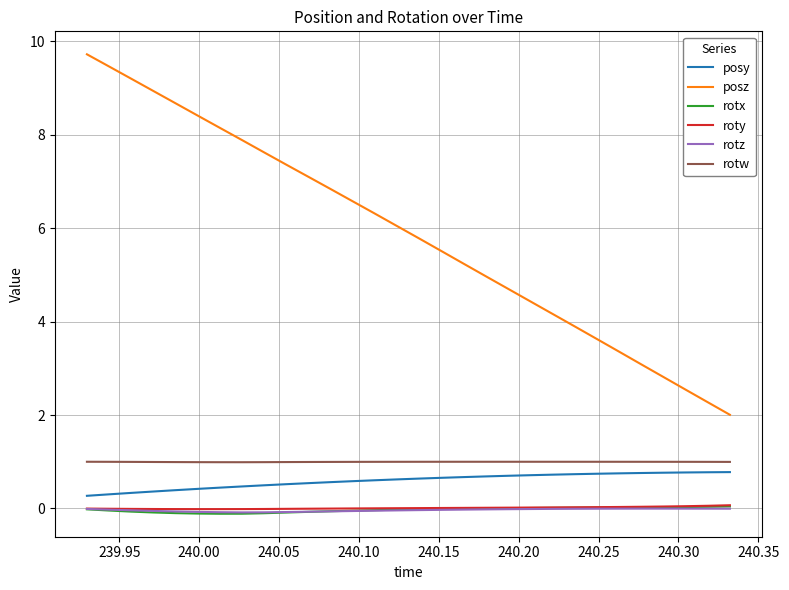

What is the minimum value shown in the chart?

-0.1